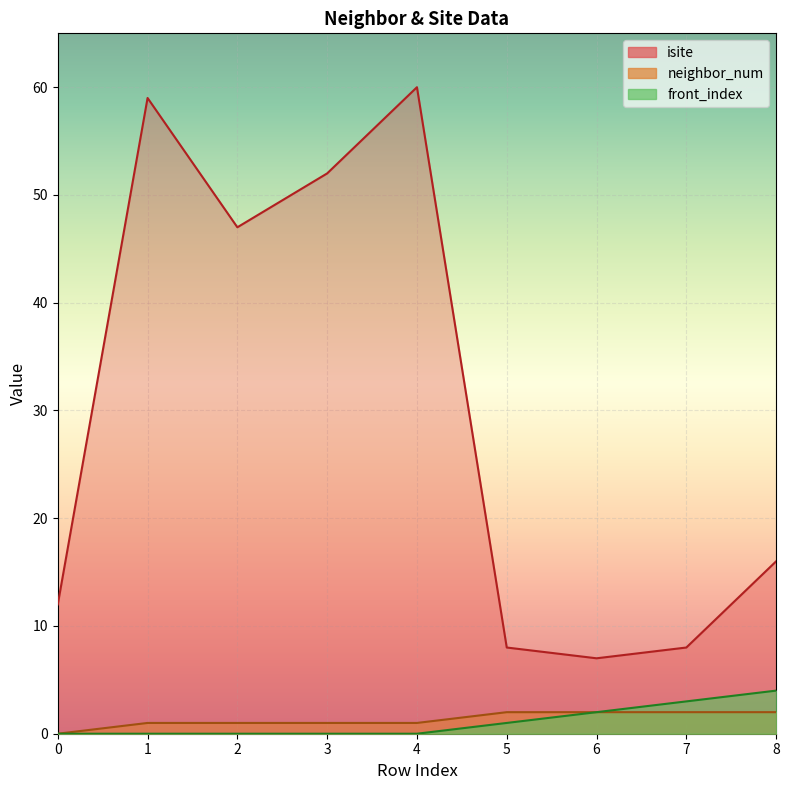

Where is front_index nearest to the value 2?

6